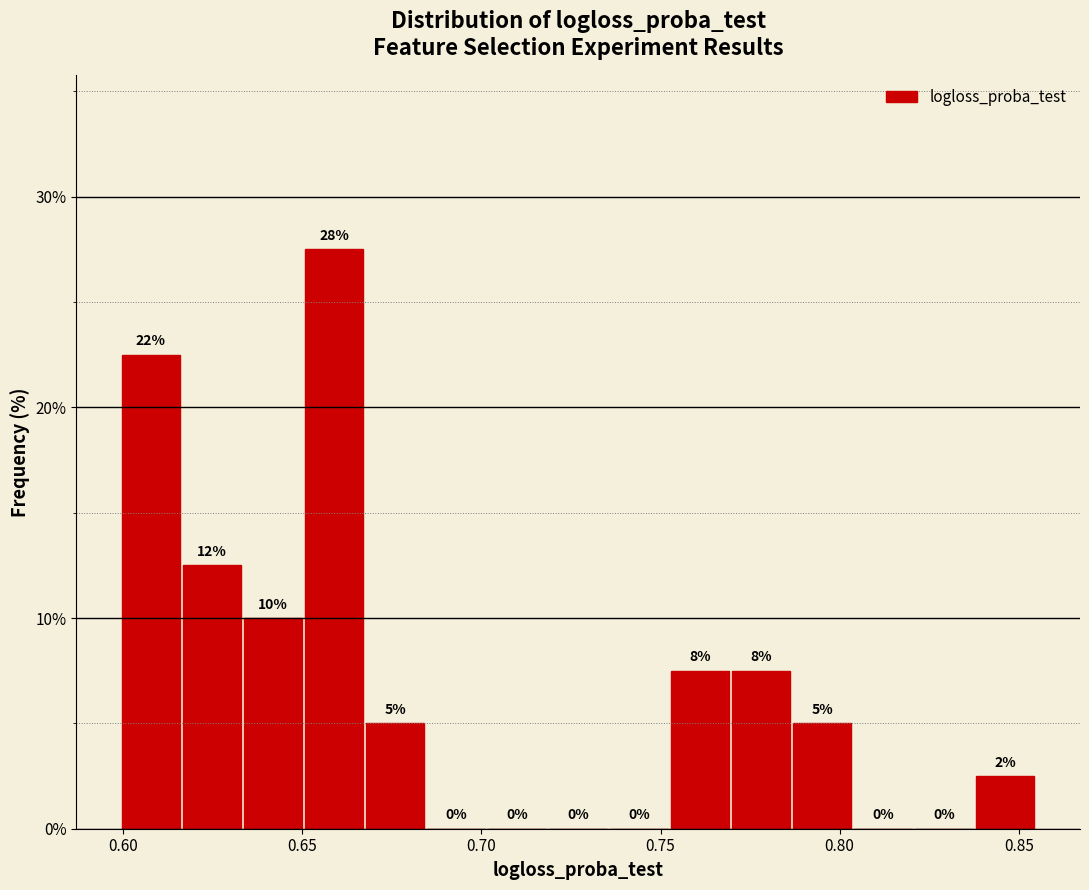

Around what value on the x-axis is the tallest bar? Give the approximate position of its centre, as read against the axis.

0.660